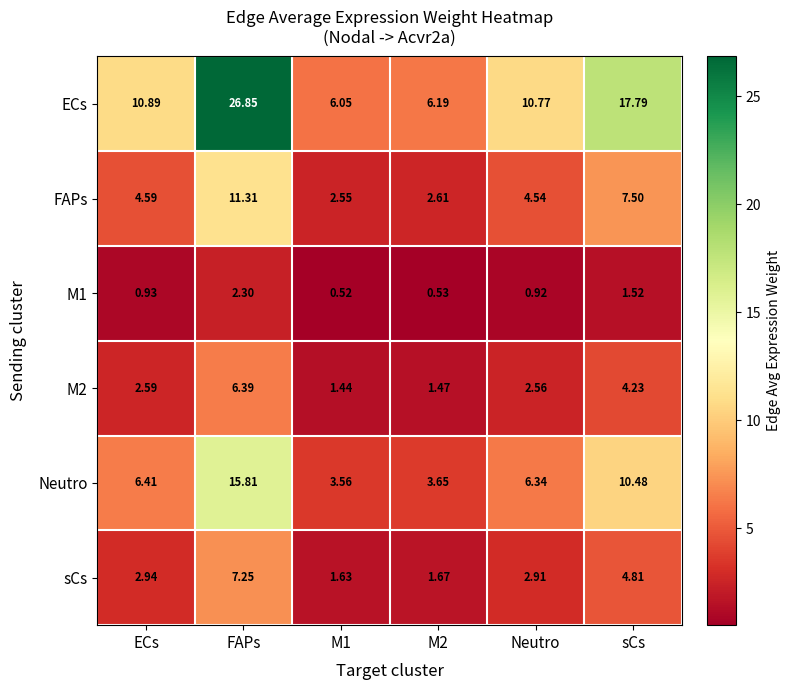

Which series has the largest range (max minus min)?

ECs